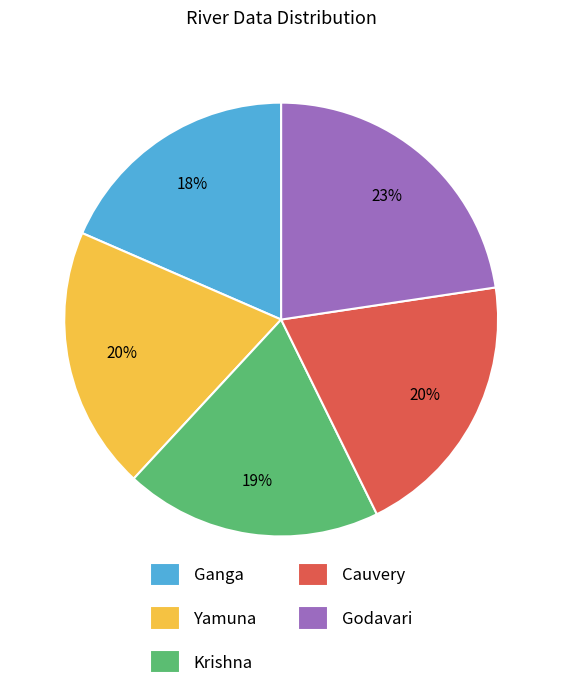

Is Cauvery the majority of the pie?

No